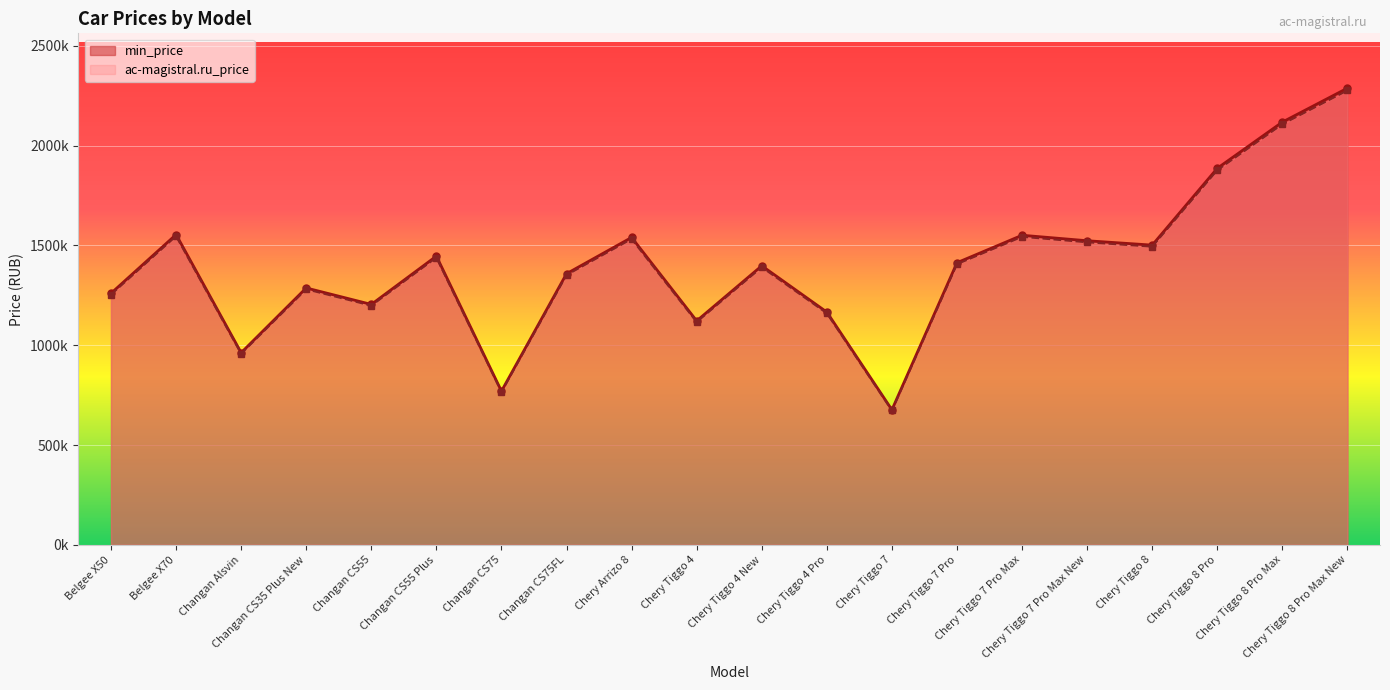

What is the difference between the maximum and minimum values in the ac-magistral.ru_price series?

1603497.2